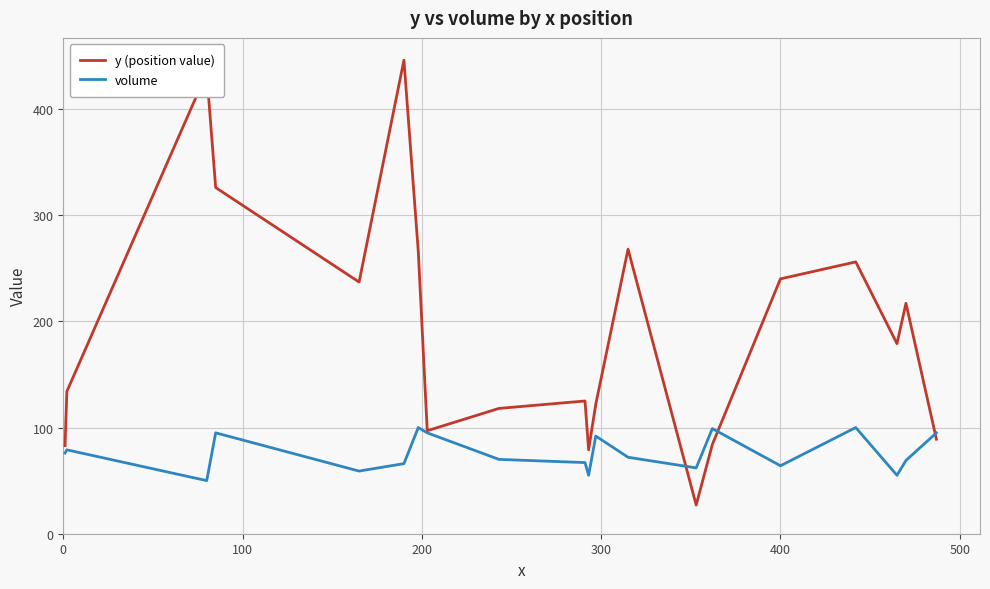

What is the difference between the maximum and minimum values in the y (position value) series?

419